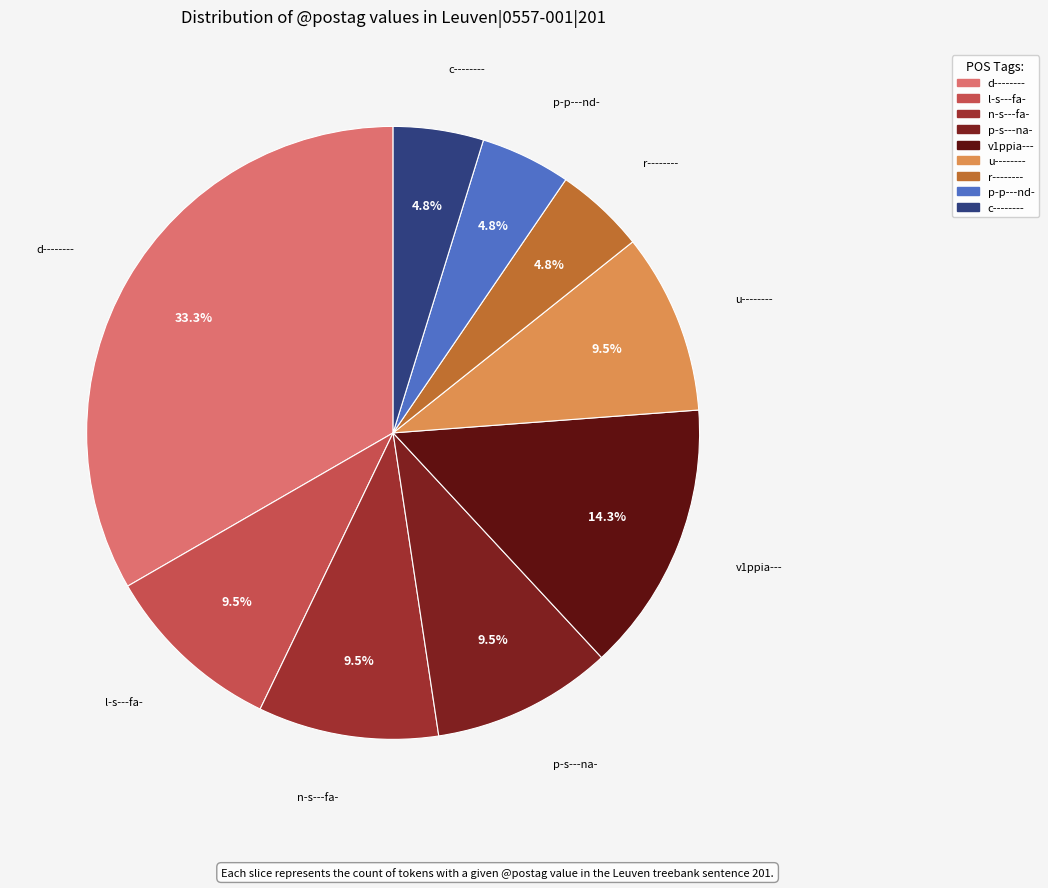

How many segments does this pie chart have?

9